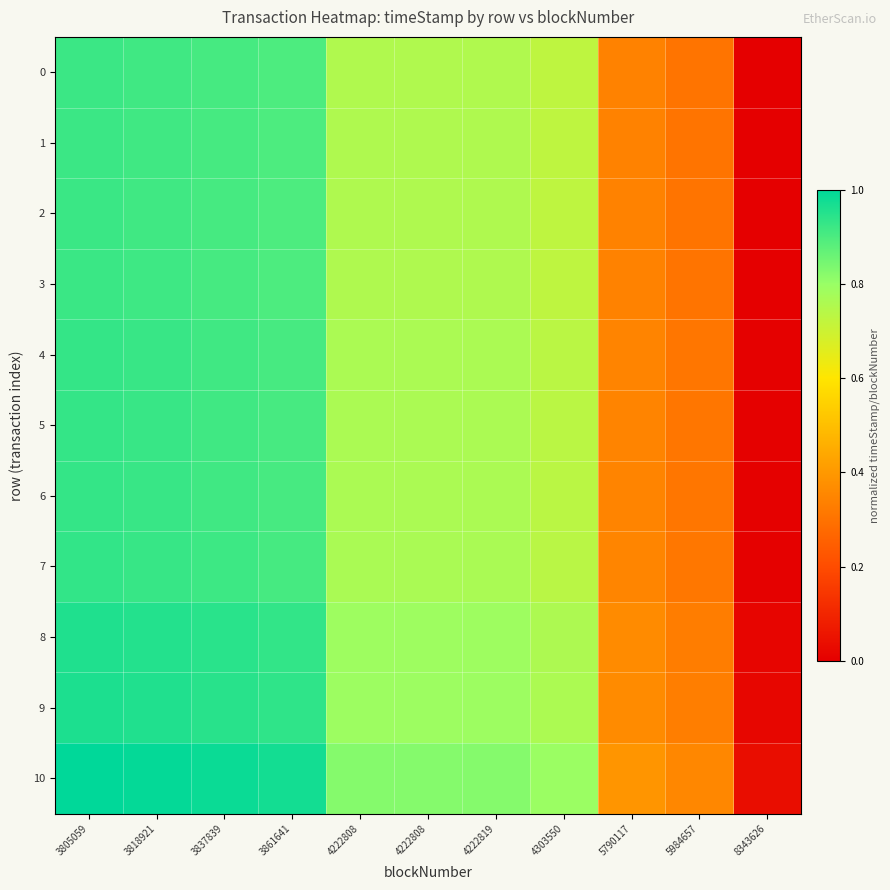

At how many categories does at least one series exceed 0?

11